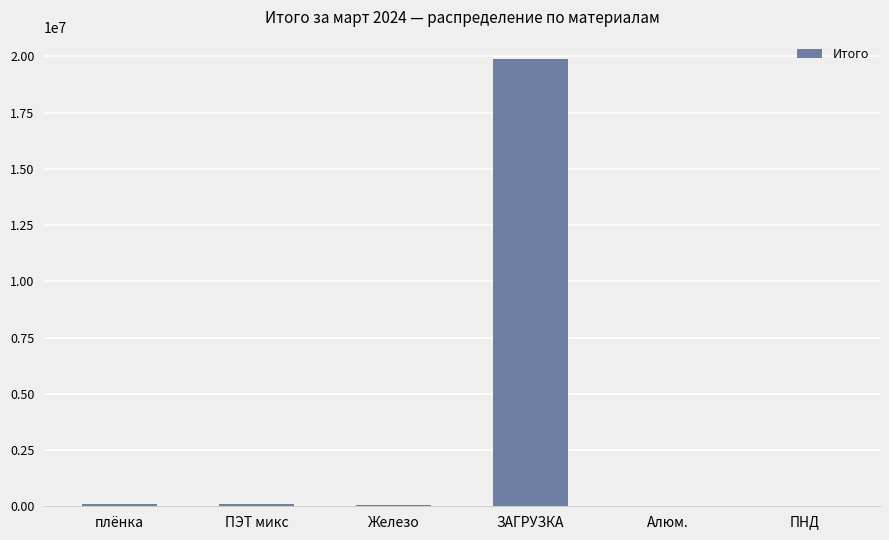

The chart shows a value of 8644705 at ЗАГРУЗКА. True or false?

False